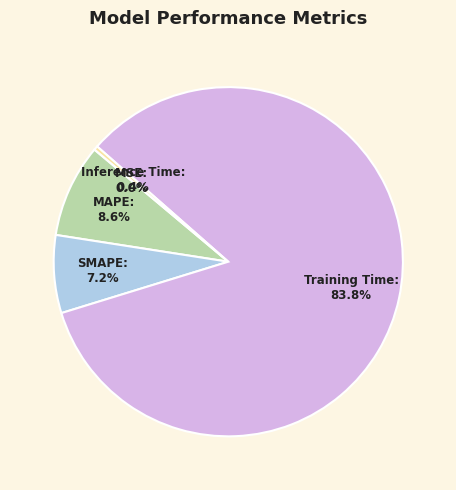

Combined, what portion of the pie is SMAPE and MAPE?

15.8%